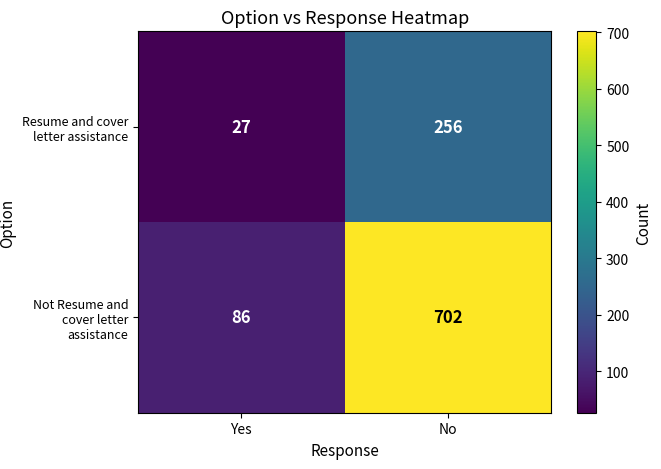

Where is Not Resume and cover letter assistance nearest to the value 394?

Yes